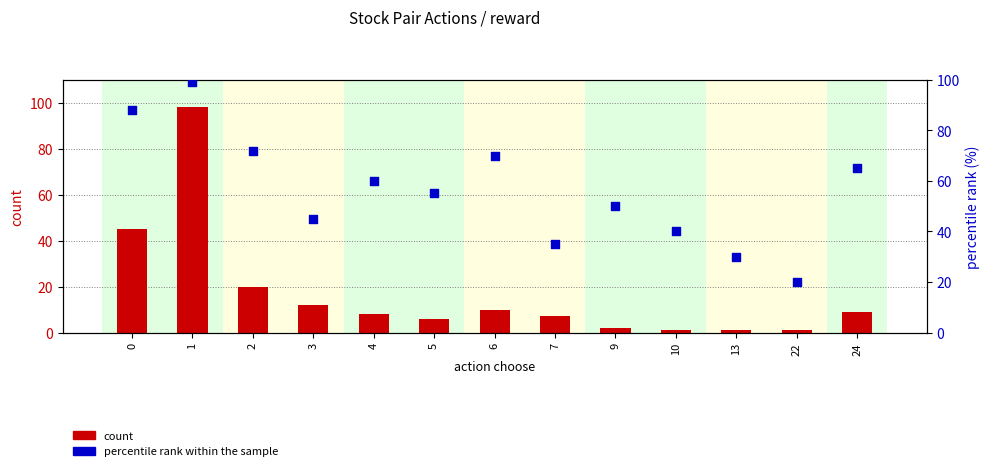

What is the total value across all series at 24?

74